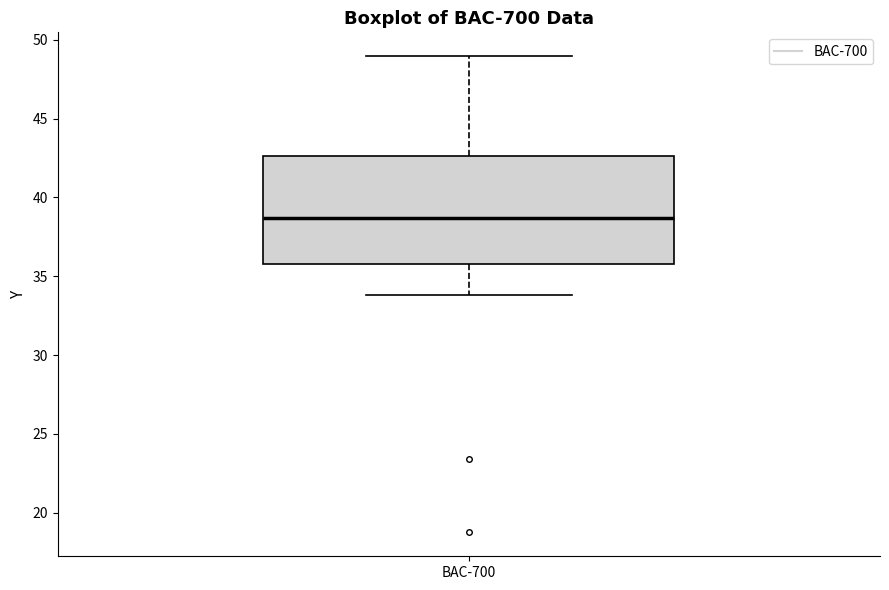

Transcribe this box plot: give where the median line is, the range the box spans, and where the two whiskers end, as read against the y-axis. The values are not printed on the chart, so give them approximately, as read against the axis.

median 38.5, box 36.0 to 42.5, whiskers 34.0 to 49.0